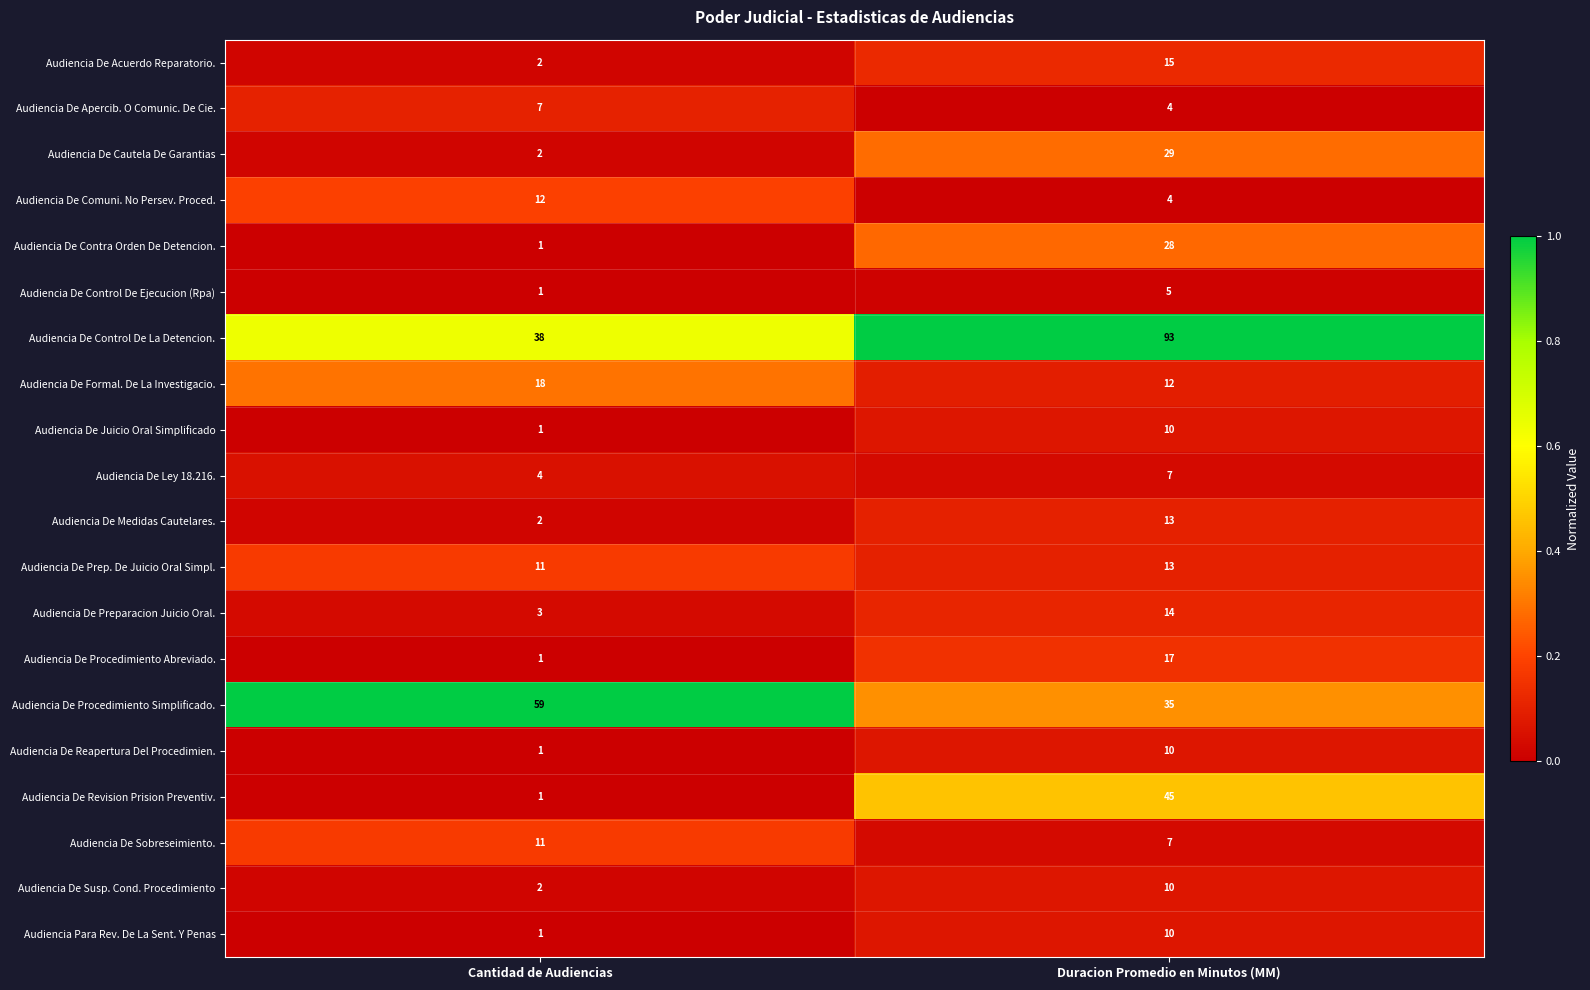

Is it true that Audiencia De Ley 18.216. equals 6 at Cantidad de Audiencias?

False